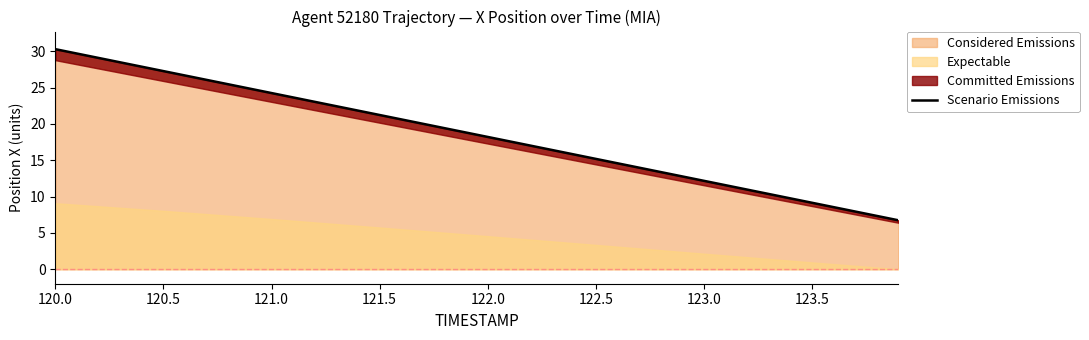

The value of Considered Emissions at 121.5 is 30.3. True or false?

False